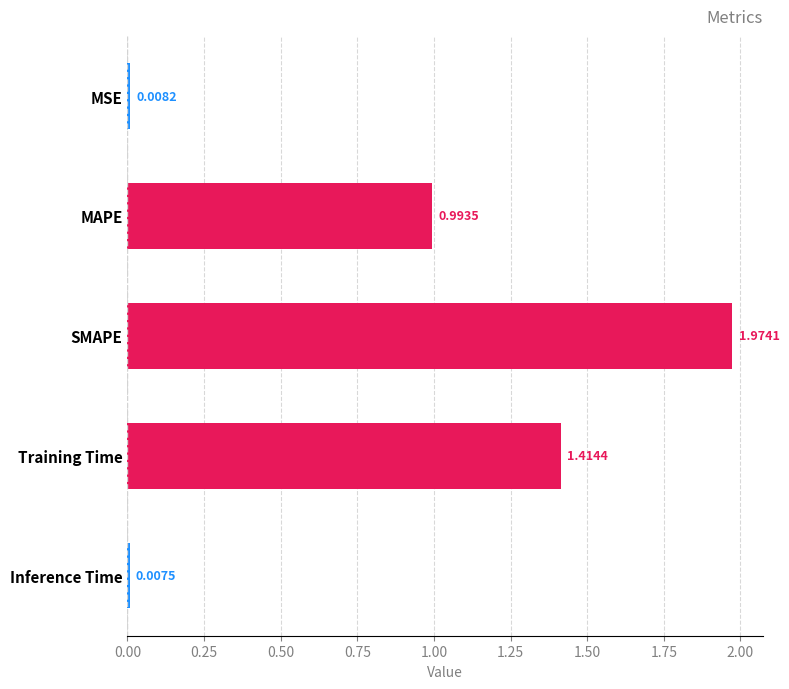

What is the label of the 5th bar from the bottom?

MSE